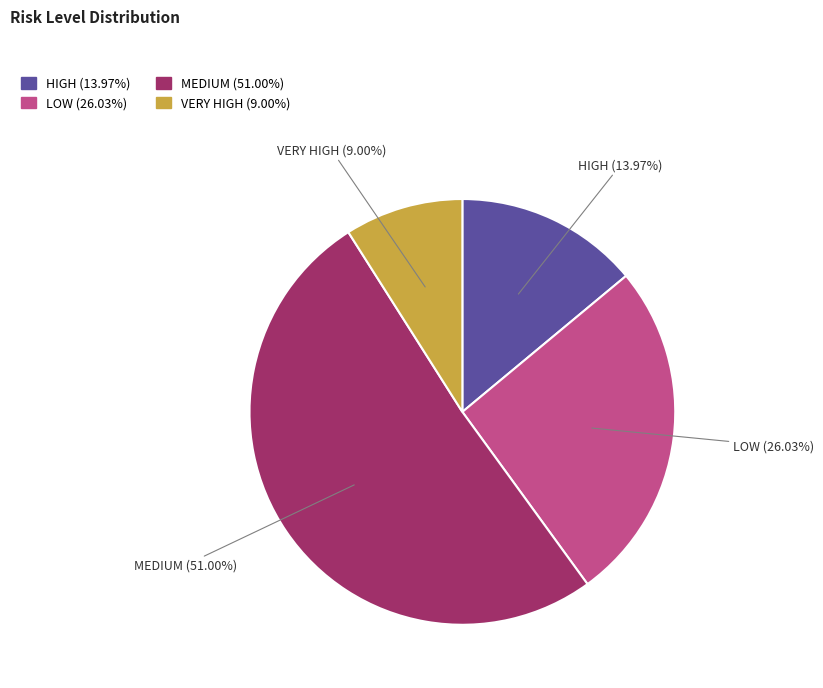

Does MEDIUM represent more than half of the total?

Yes